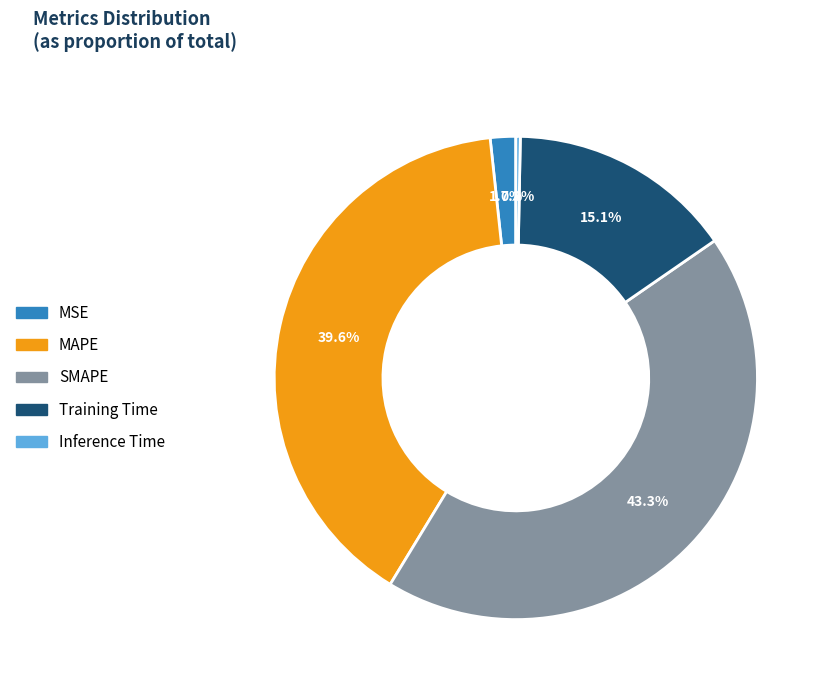

What is the smallest slice in the pie chart?

Inference Time